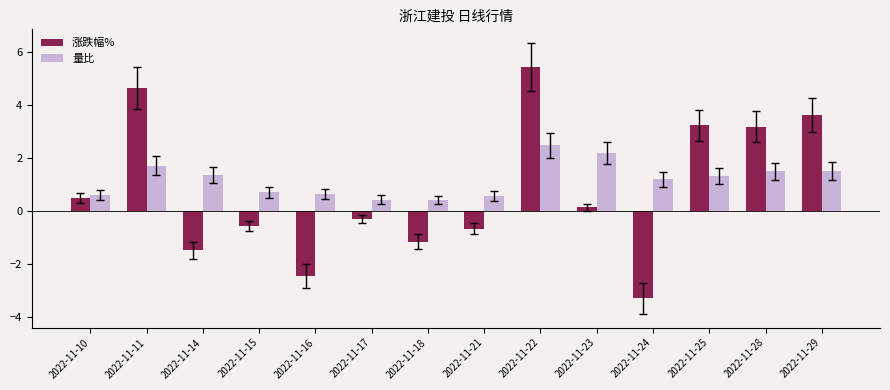

Which label corresponds to the largest value in the chart?

2022-11-22